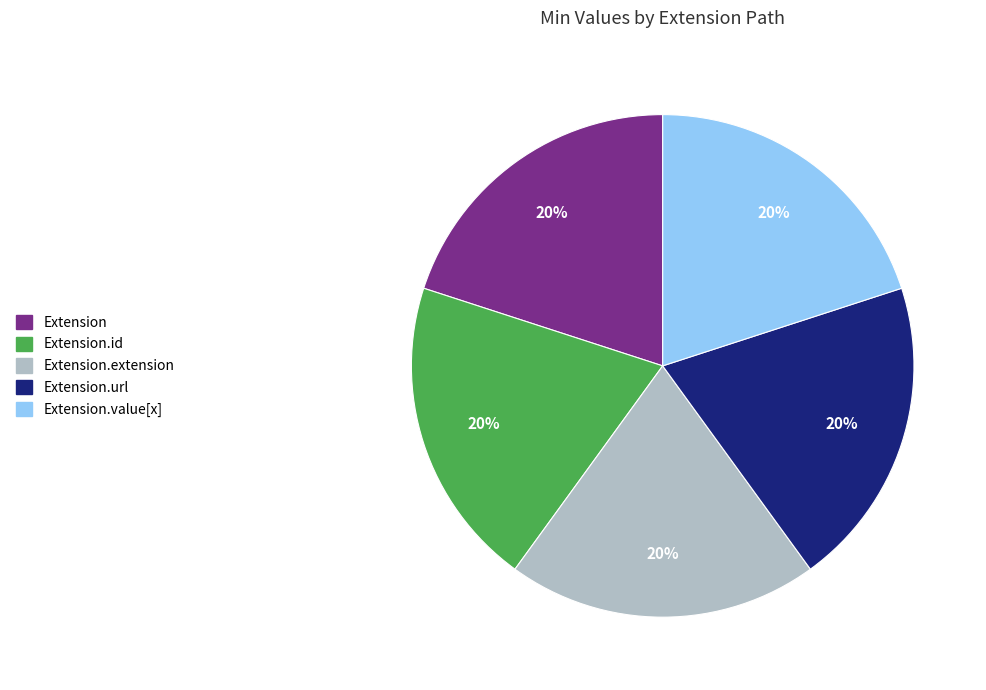

The Extension slice represents 1% of the pie. True or false?

False